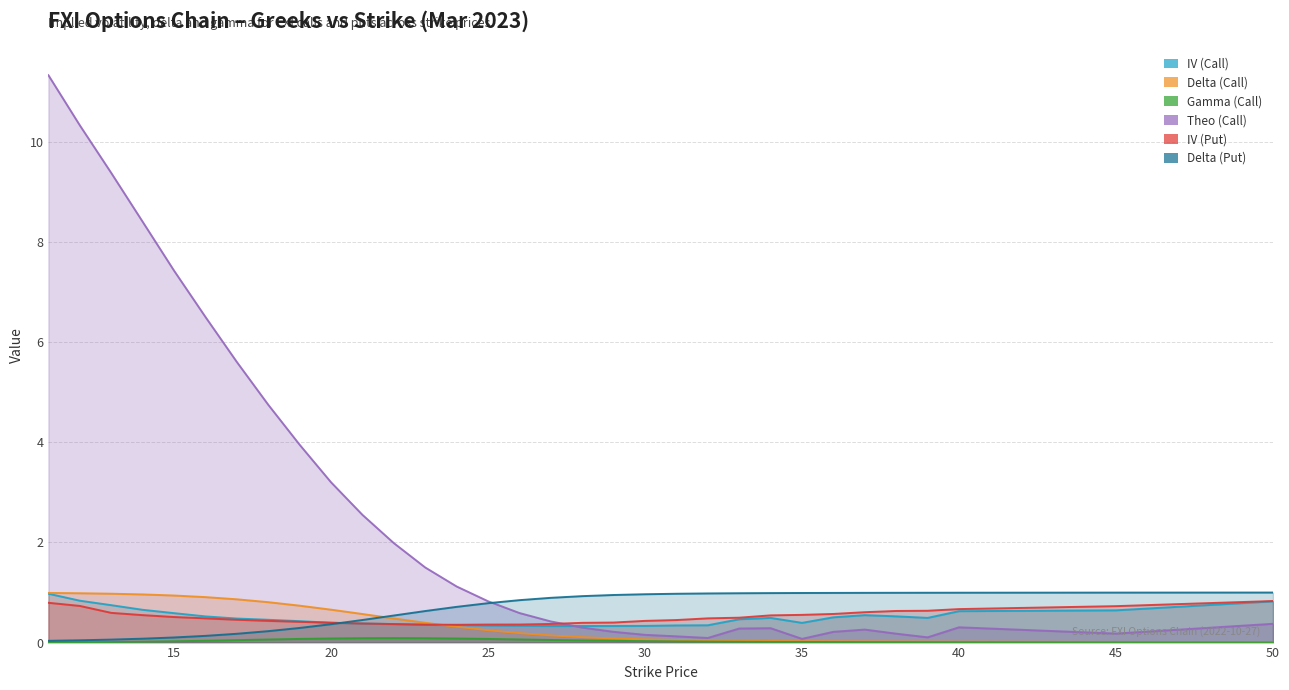

What is the total value across all series at 24?

2.9